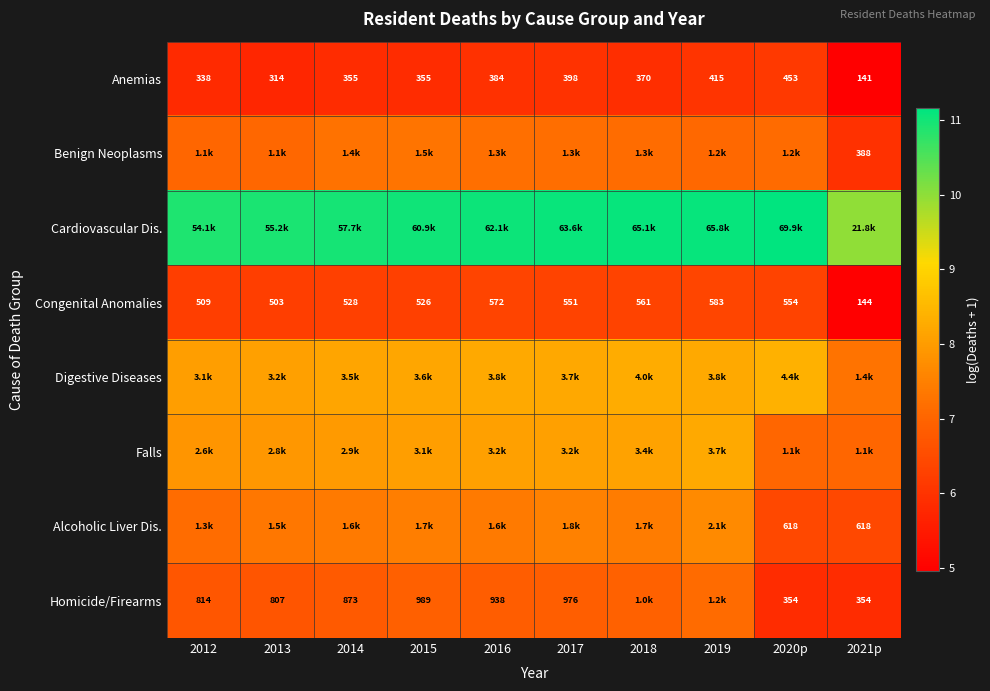

How many data points does each series have?

10